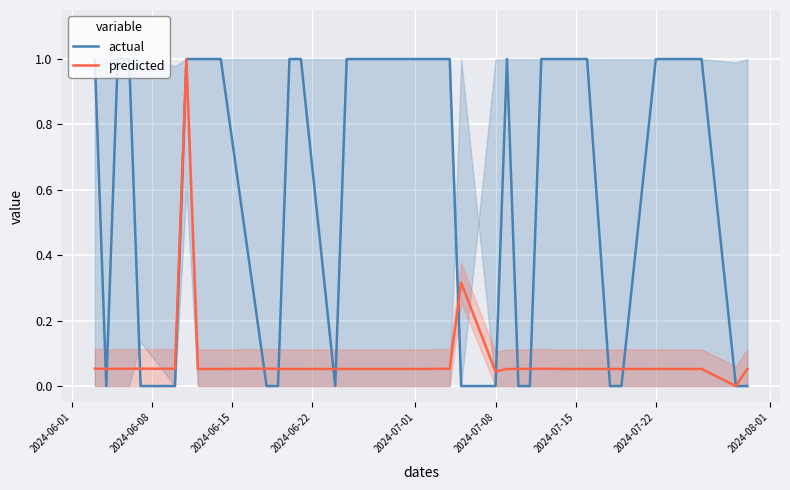

True or false: predicted has more than 0 points higher than both neighbors.

True